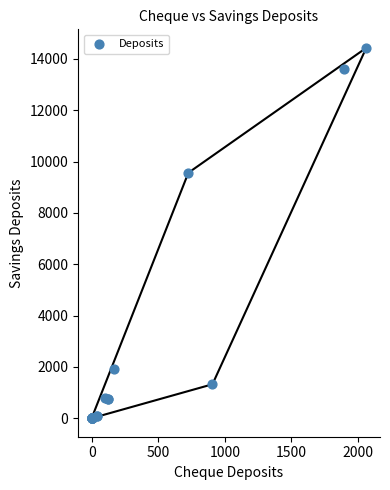

What Y value in the scatter plot is closest to 7215?

9562